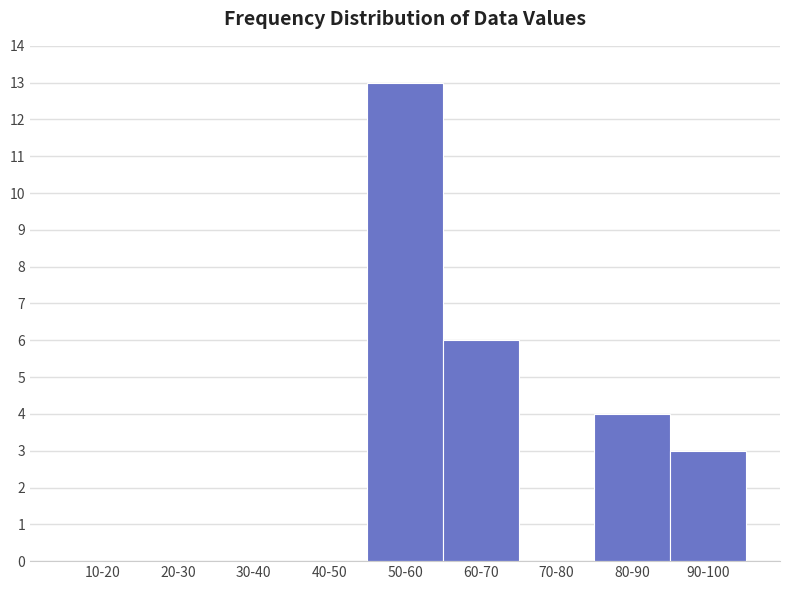

Reading left to right, list all the values displayed in this chart.

10-20=0	20-30=0	30-40=0	40-50=0	50-60=13	60-70=6	70-80=0	80-90=4	90-100=3